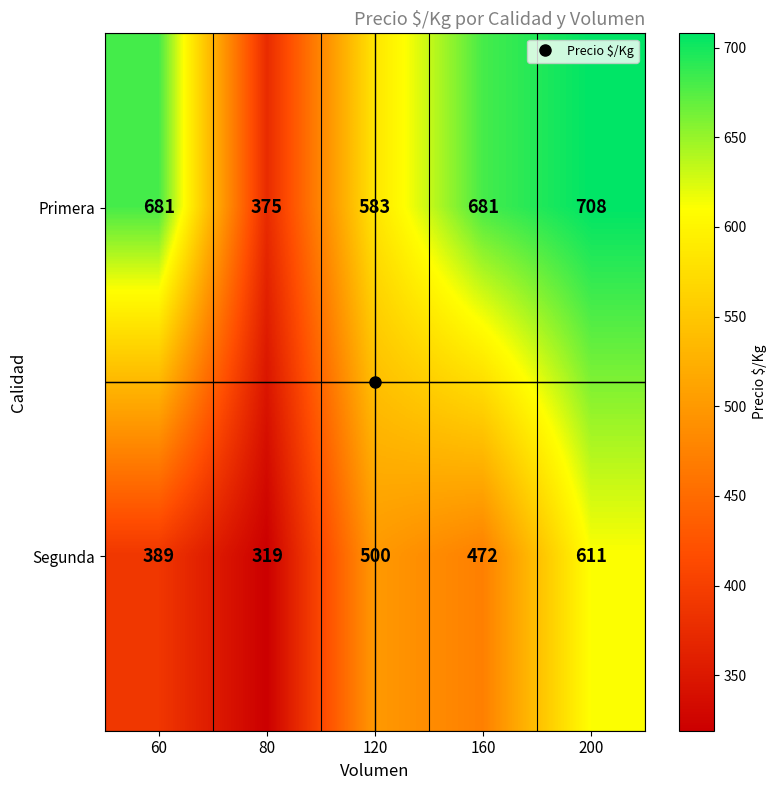

Between 60 and 160, which series saw the biggest shift?

Segunda